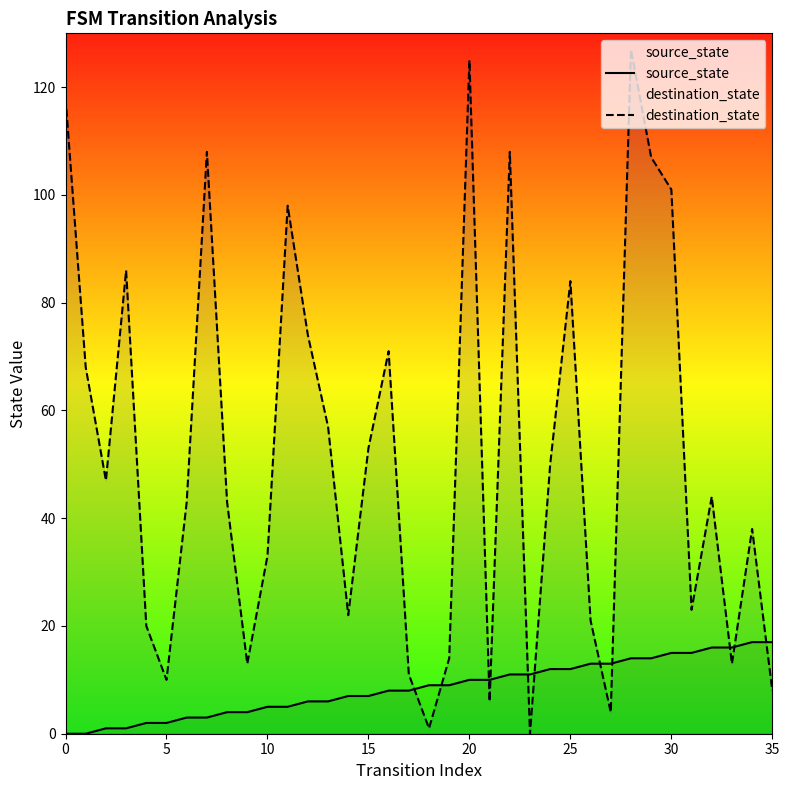

Does the chart have visible grid lines?

No